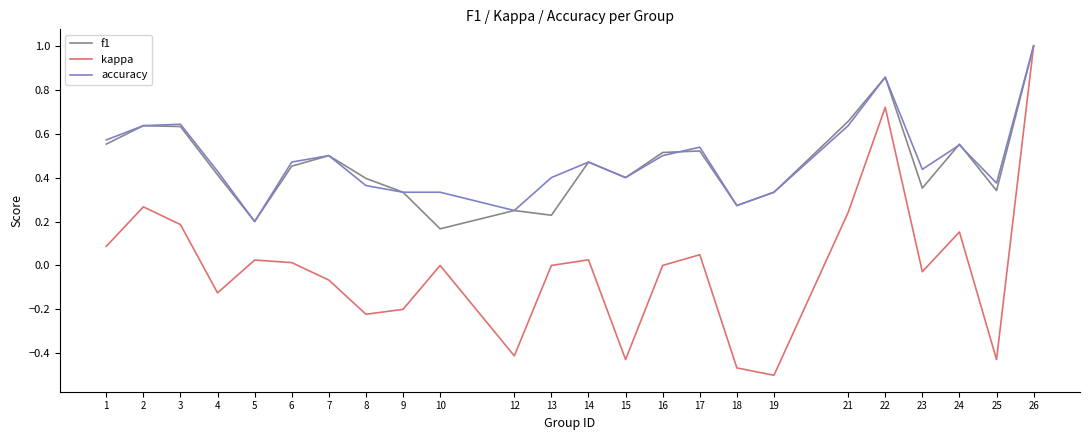

At which category does kappa reach its first local peak?

2